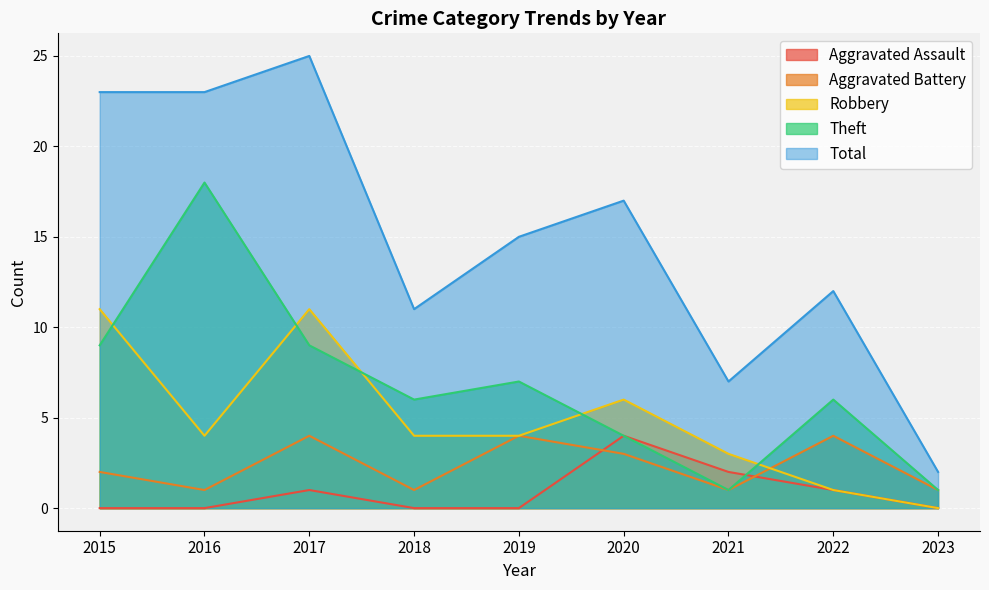

Is the value of Aggravated Battery at 2019 greater than the value of Robbery at 2015?

No